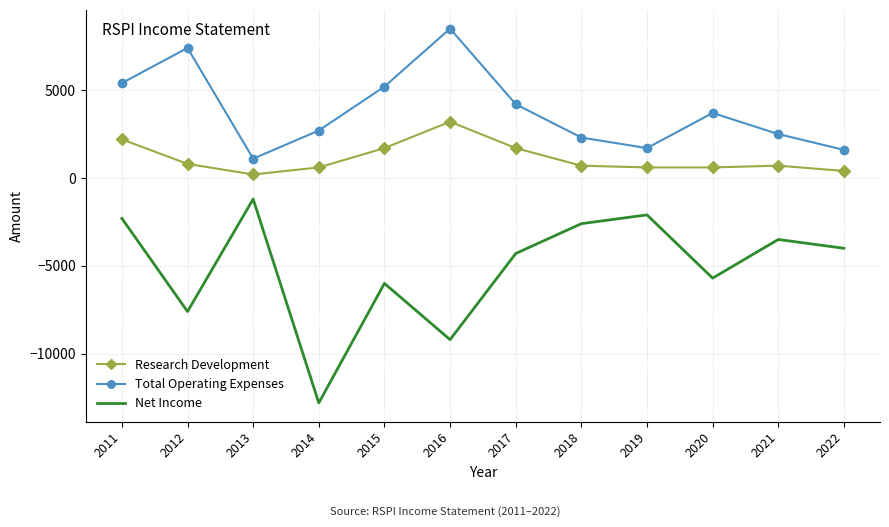

Reading left to right, list all the values displayed in this chart.

Research Development: 2200	800	200	600	1700	3200	1700	700	600	600	700	400
Total Operating Expenses: 5400	7400	1100	2700	5200	8500	4200	2300	1700	3700	2500	1600
Net Income: -2300	-7600	-1200	-12800	-6000	-9200	-4300	-2600	-2100	-5700	-3500	-4000